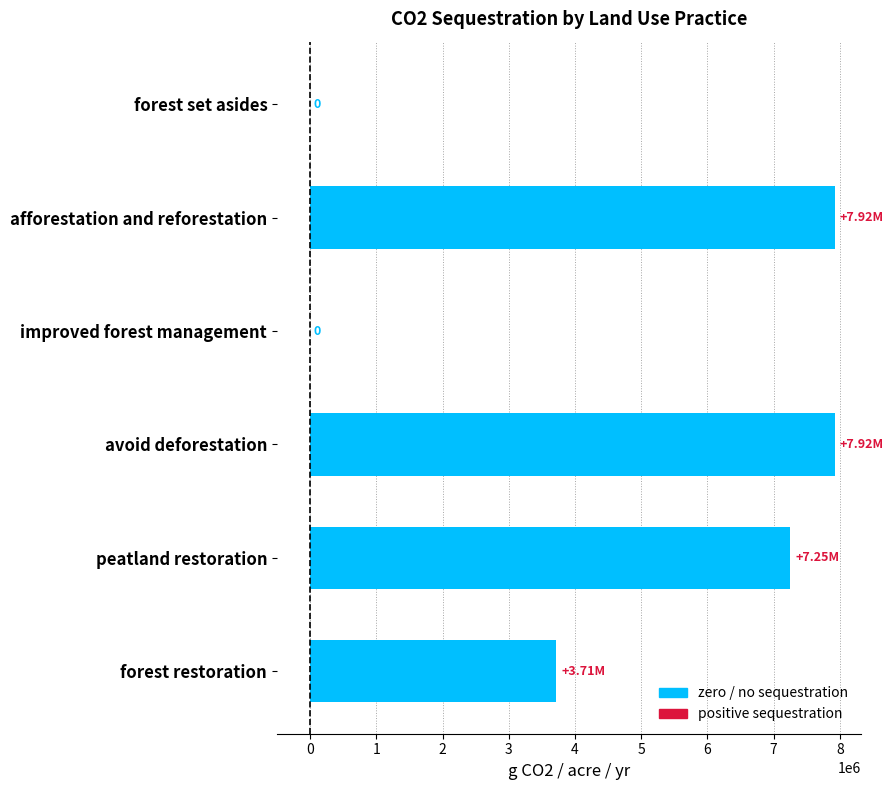

What is the sum of all values?

26810094.2